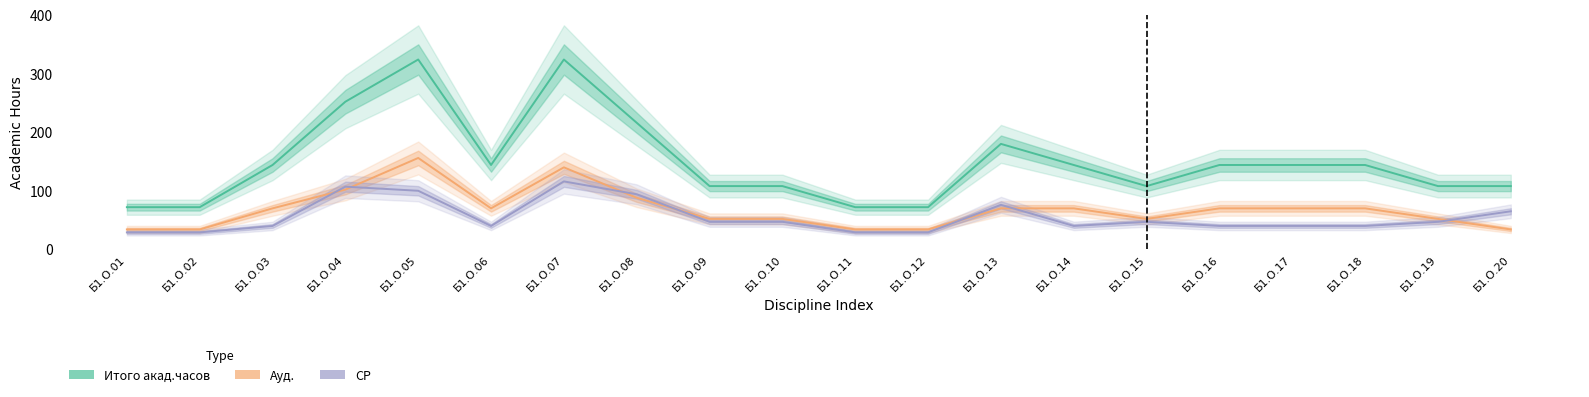

True or false: Ауд. has more than 2 points higher than both neighbors.

False